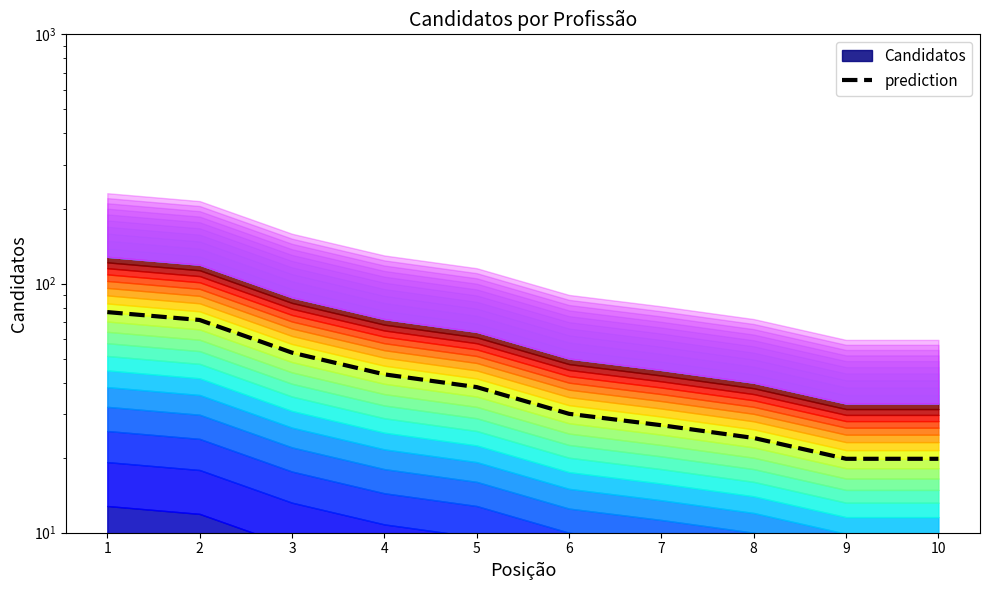

What is the sum of all values?

403.2